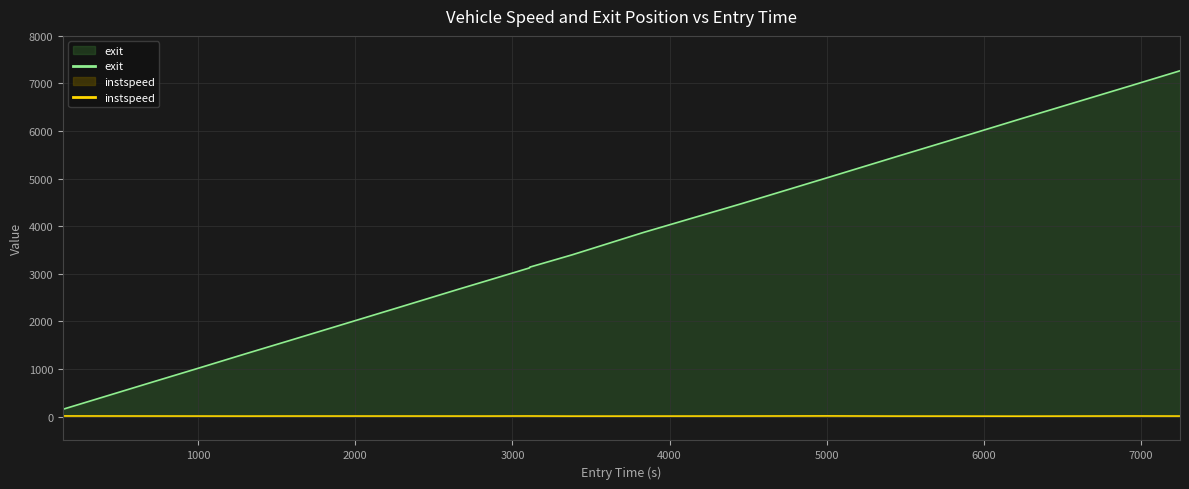

True or false: instspeed and exit cross at least once.

False